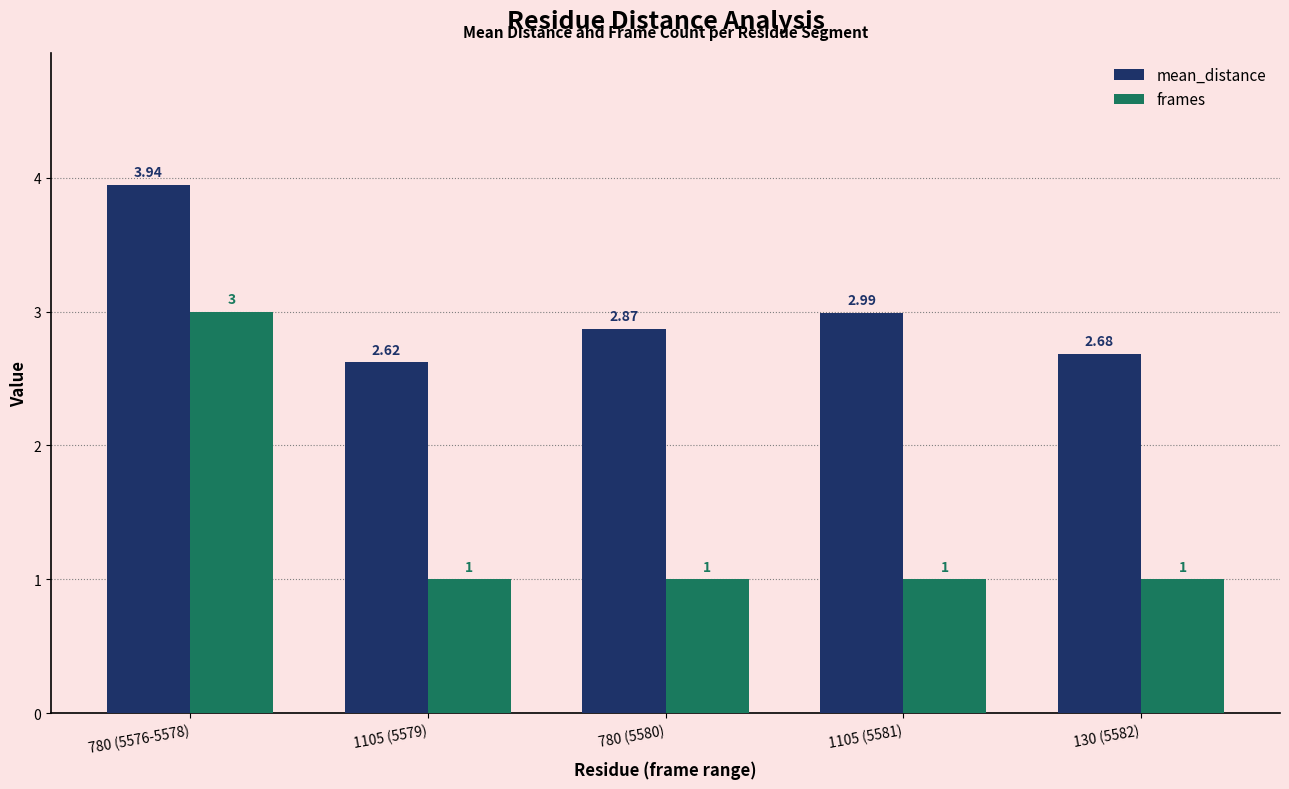

The value of mean_distance at 1105 (5581) is 3.0. True or false?

True